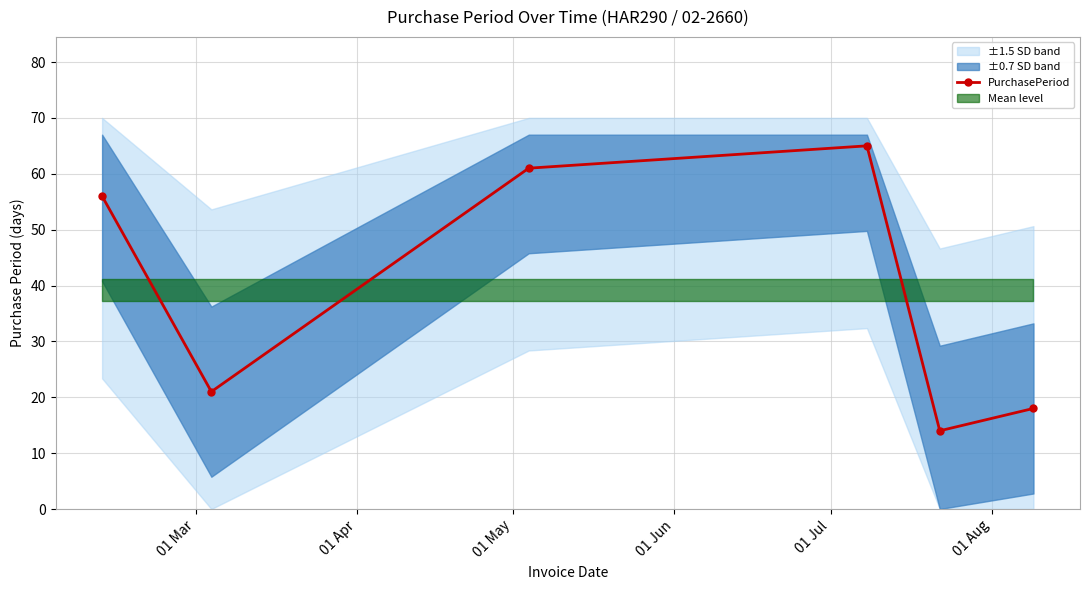

What is the greatest value displayed?

65